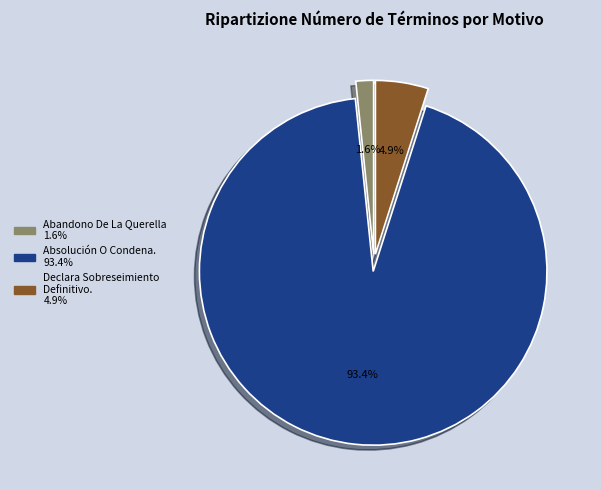

Count the number of slices in the pie.

3